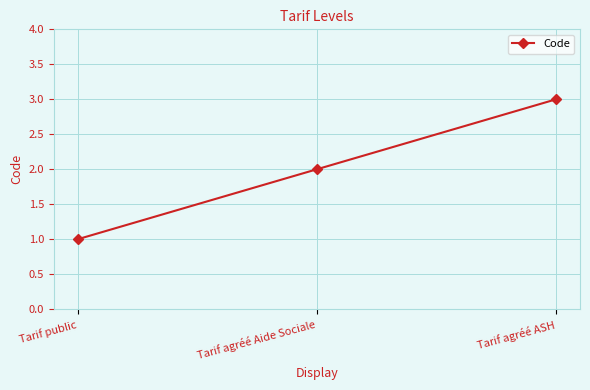

Is it true that the value at Tarif agréé ASH is 1?

False